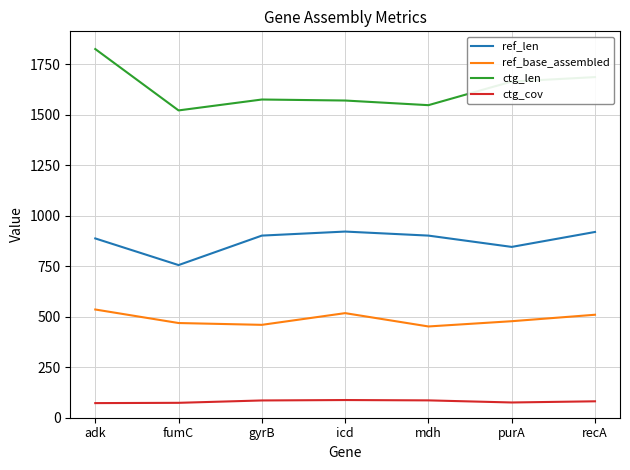

True or false: ref_base_assembled has a value of 460.0 at gyrB.

True